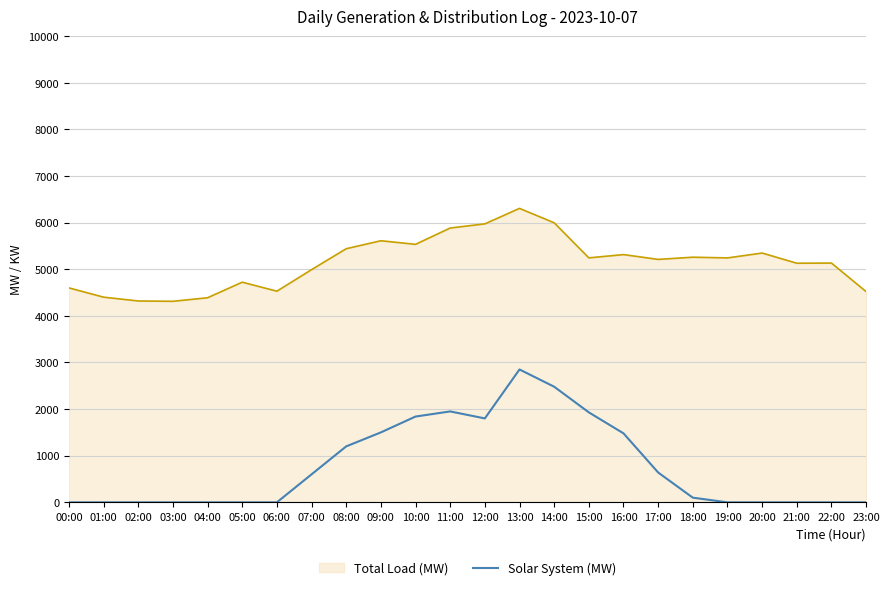

Is it true that Solar System (MW) equals 1840 at 10:00?

True